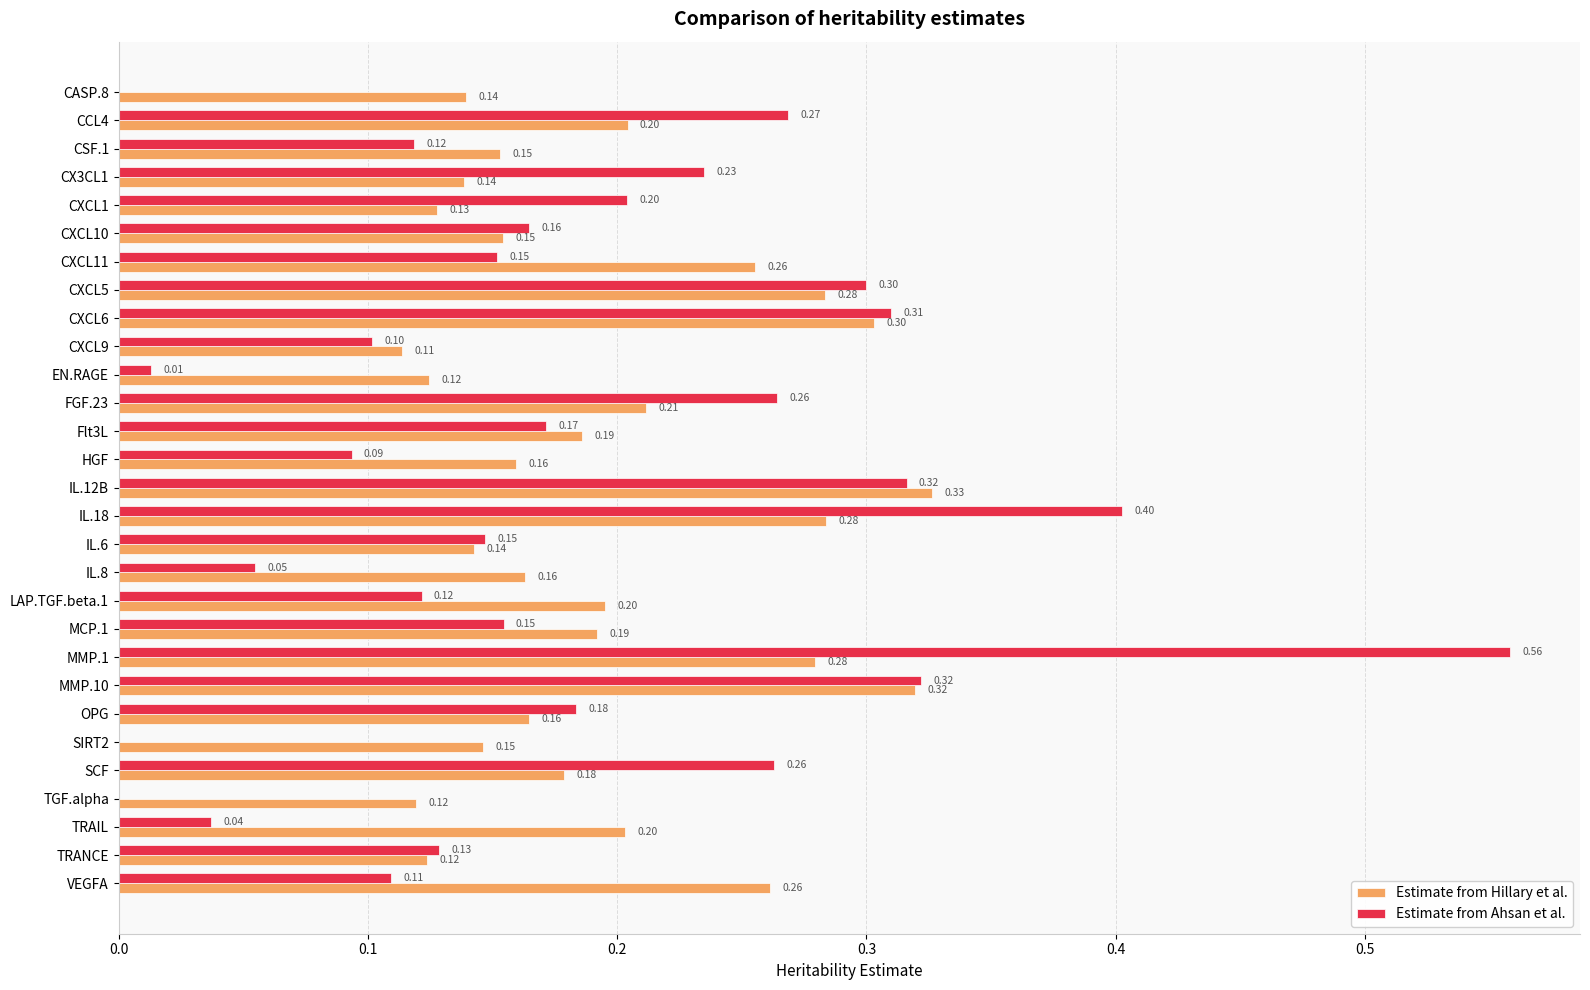

What is the sum of the Estimate from Ahsan et al. values at LAP.TGF.beta.1 and CXCL6?

0.4